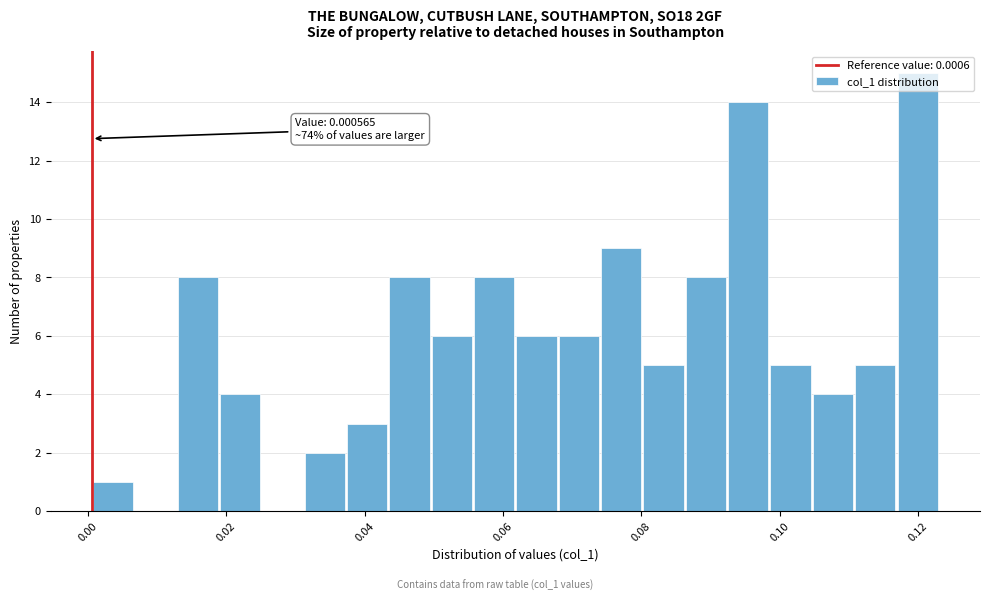

Read against the x-axis, roughly where is the centre of the tallest bar?

0.120